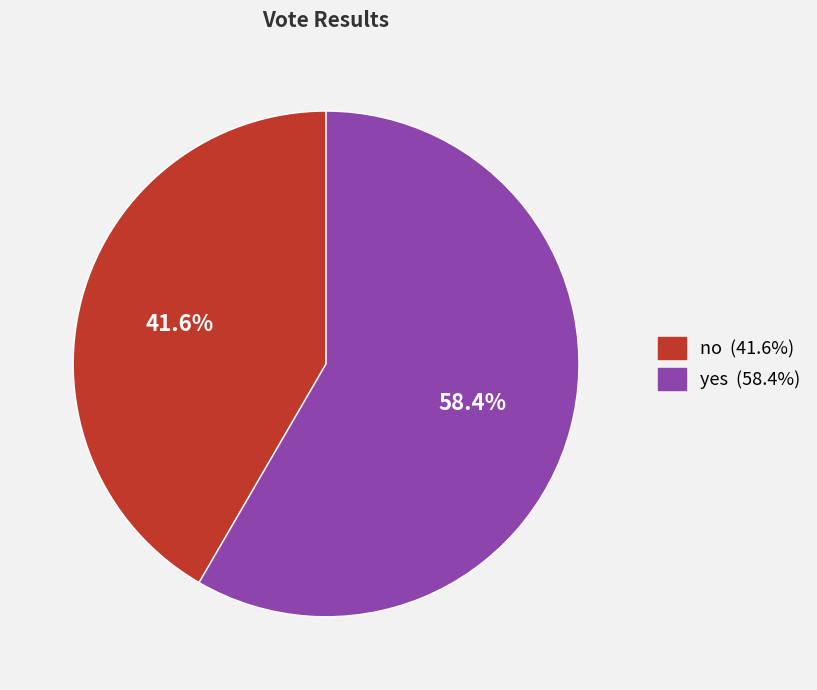

How many slices are in this pie chart?

2